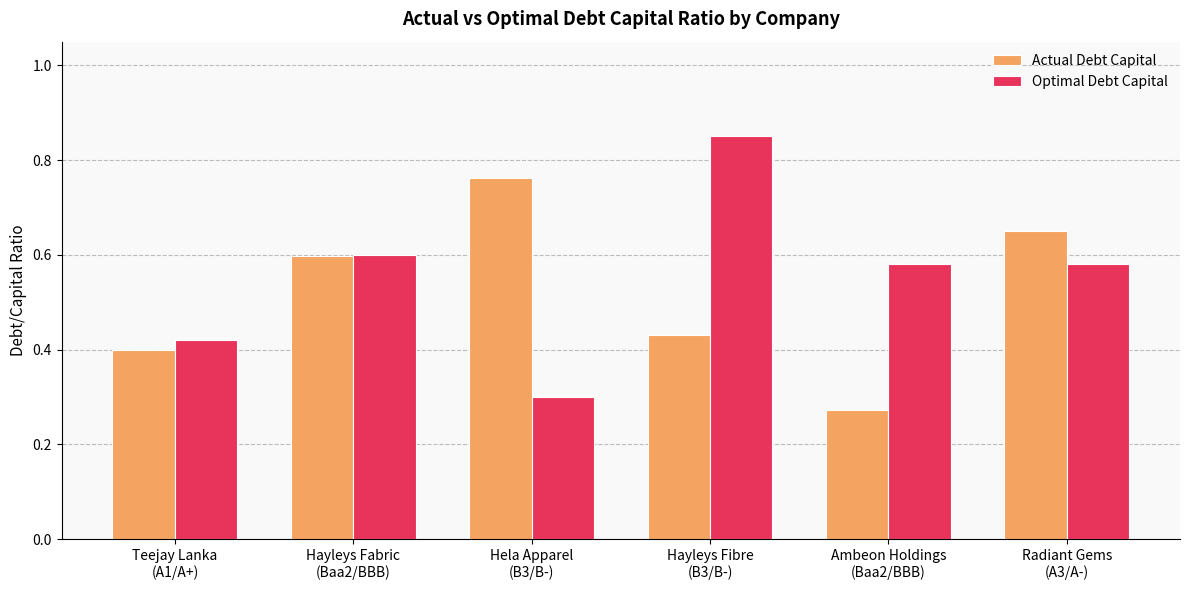

Which series has the widest spread of values?

Optimal Debt Capital